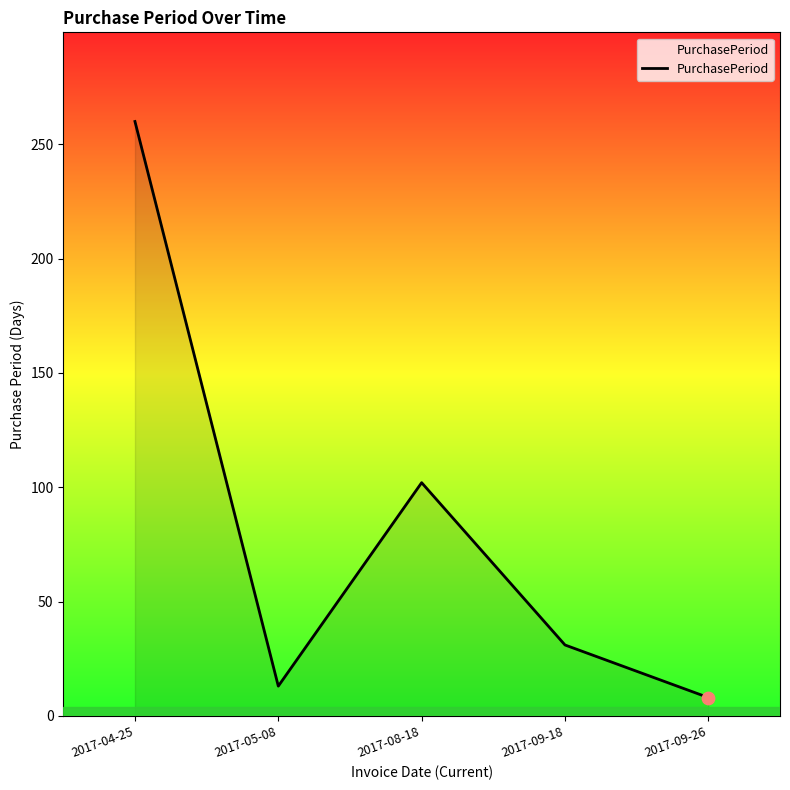

What is the change in value from 2017-05-08 to 2017-09-26?

-5